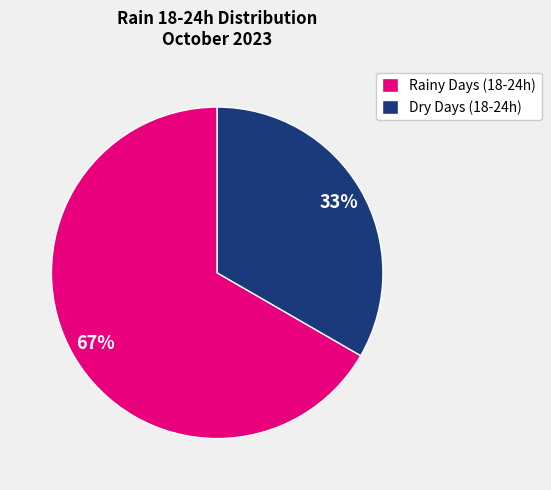

To the nearest percent, what is the combined percentage of Dry Days (18-24h) and Rainy Days (18-24h)?

100%